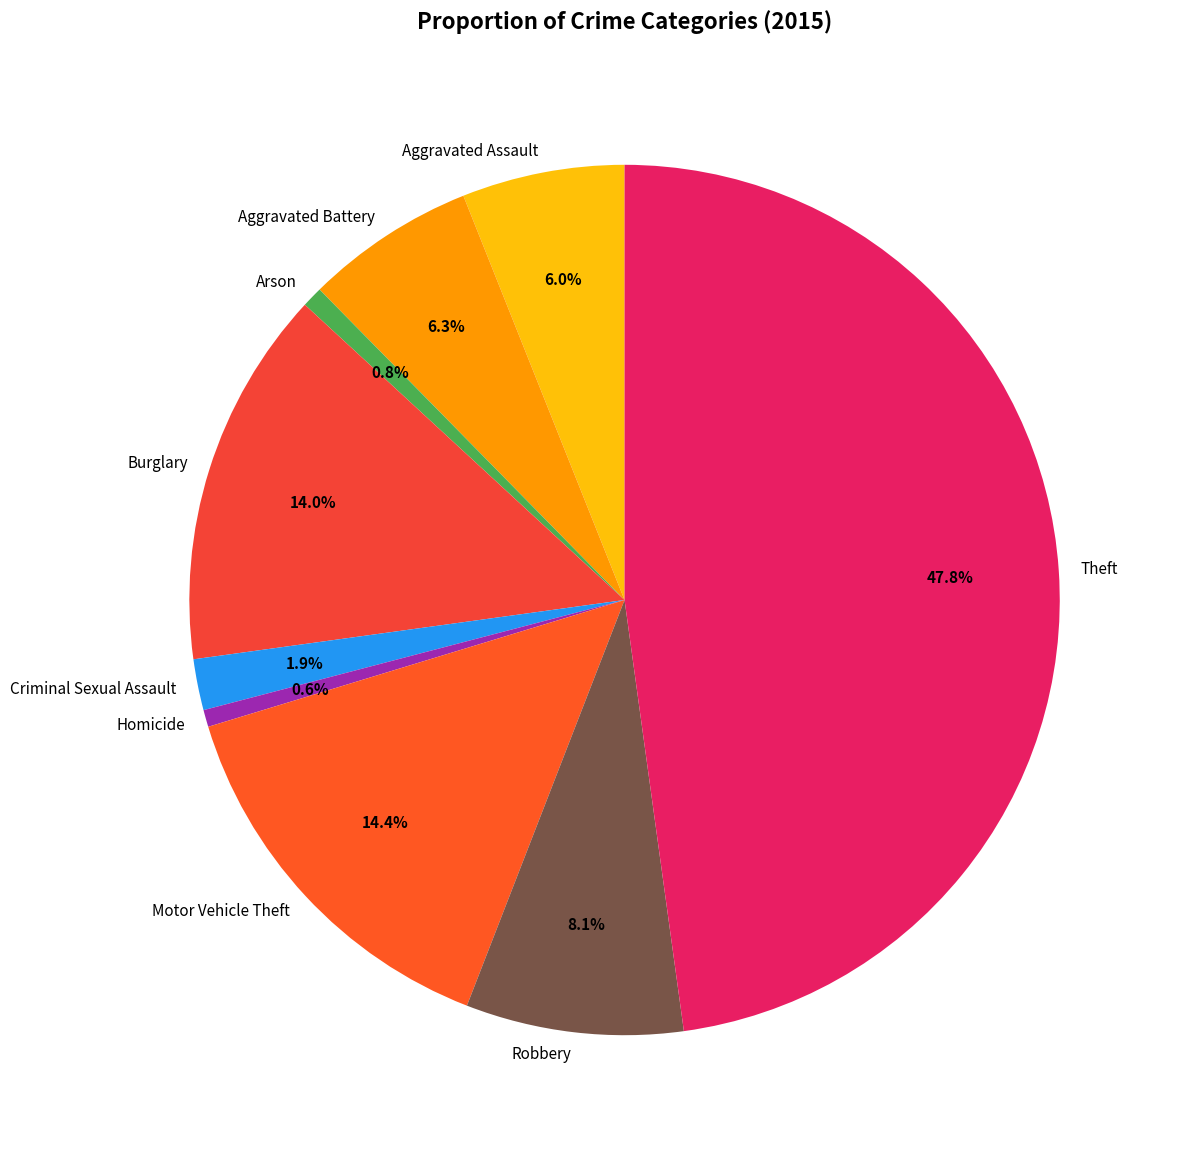

Is there any slice that represents more than half of the pie?

No